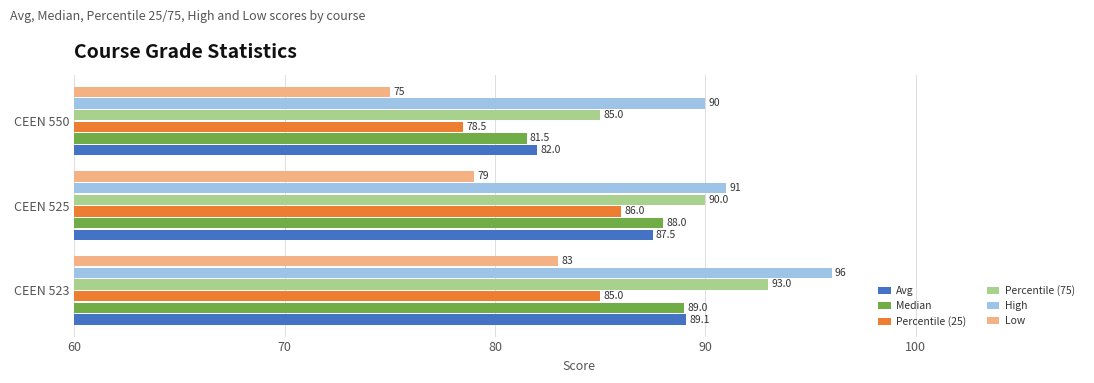

What is the greatest value displayed?

96.0